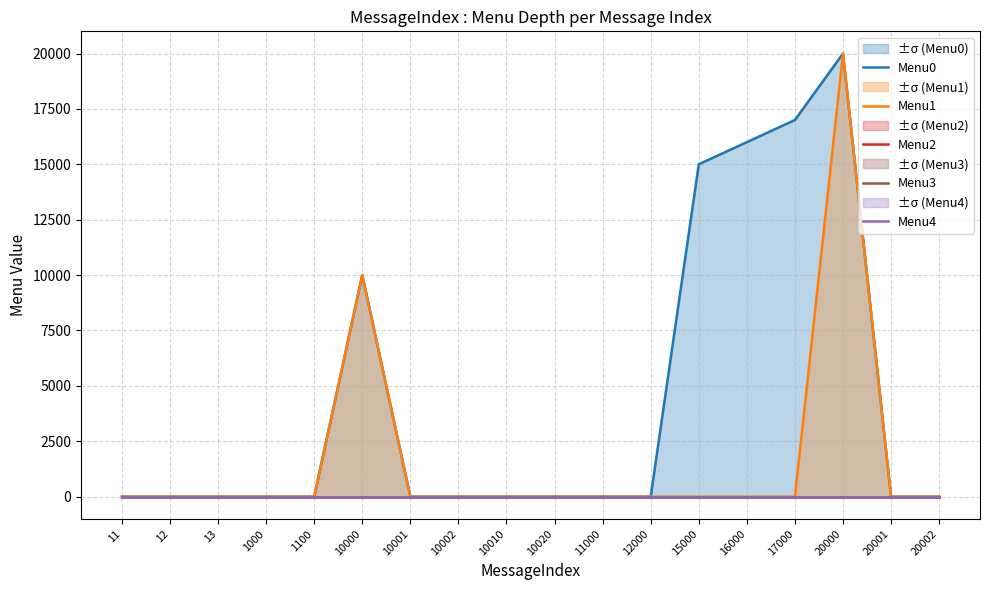

At which label is Menu2 closest to 0?

11